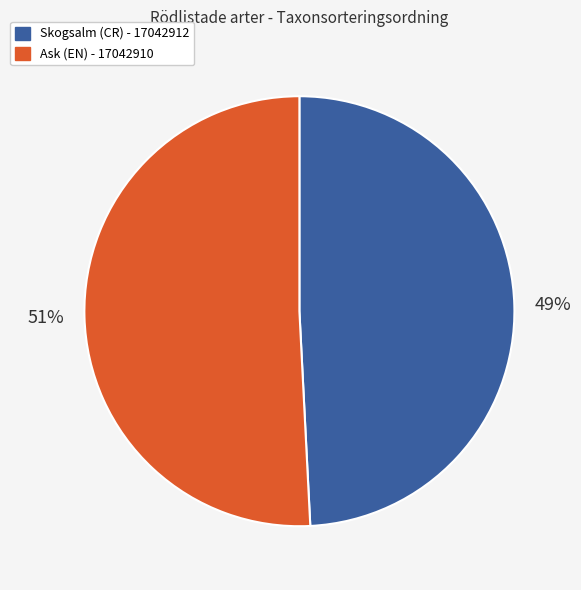

The Skogsalm (CR) - 17042912 slice represents 49% of the pie. True or false?

True